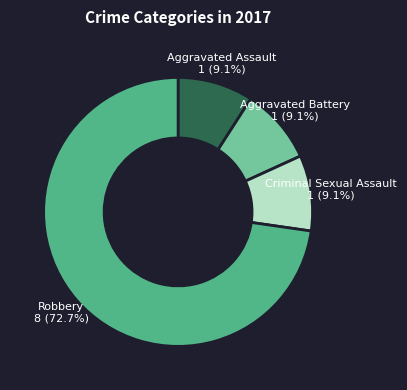

Does any single category account for the majority?

Yes